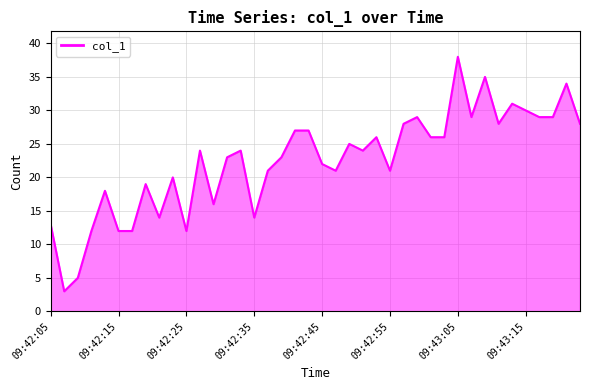

What is the greatest value displayed?

38